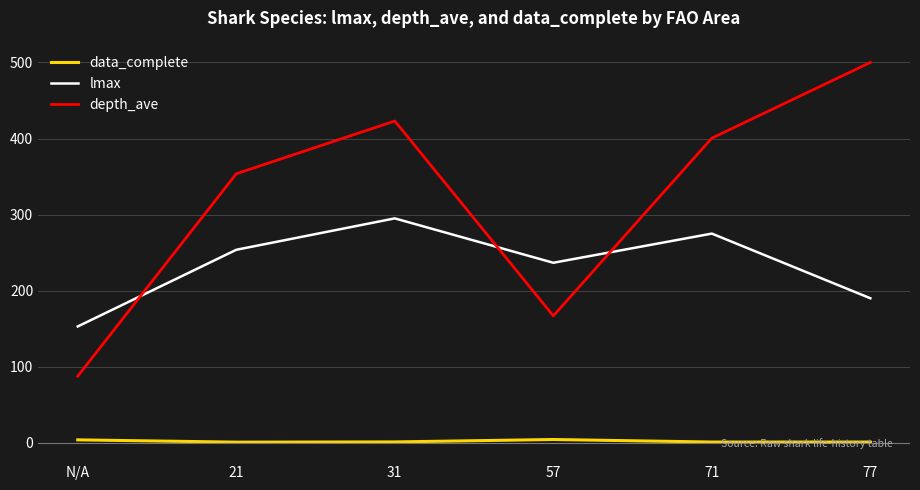

List the series in order of their overall mean, highest first.

depth_ave, lmax, data_complete